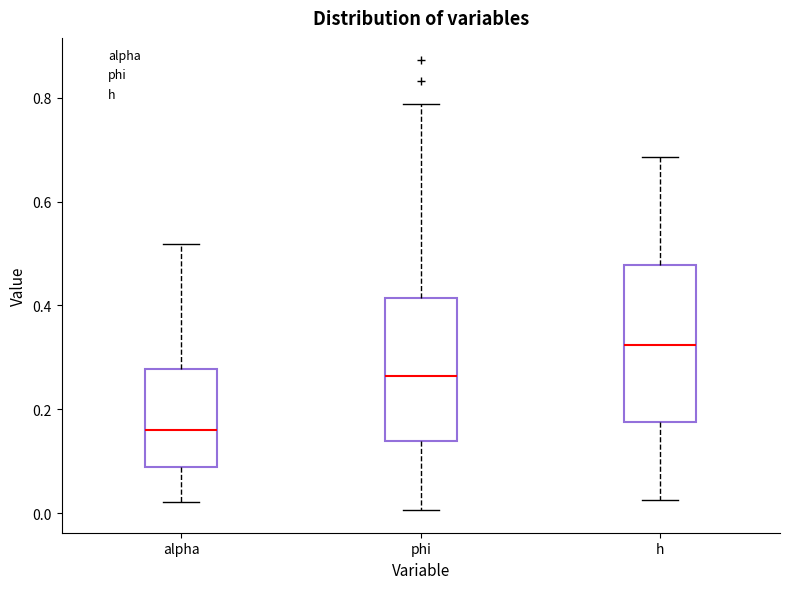

Which box's median line is the highest?

h